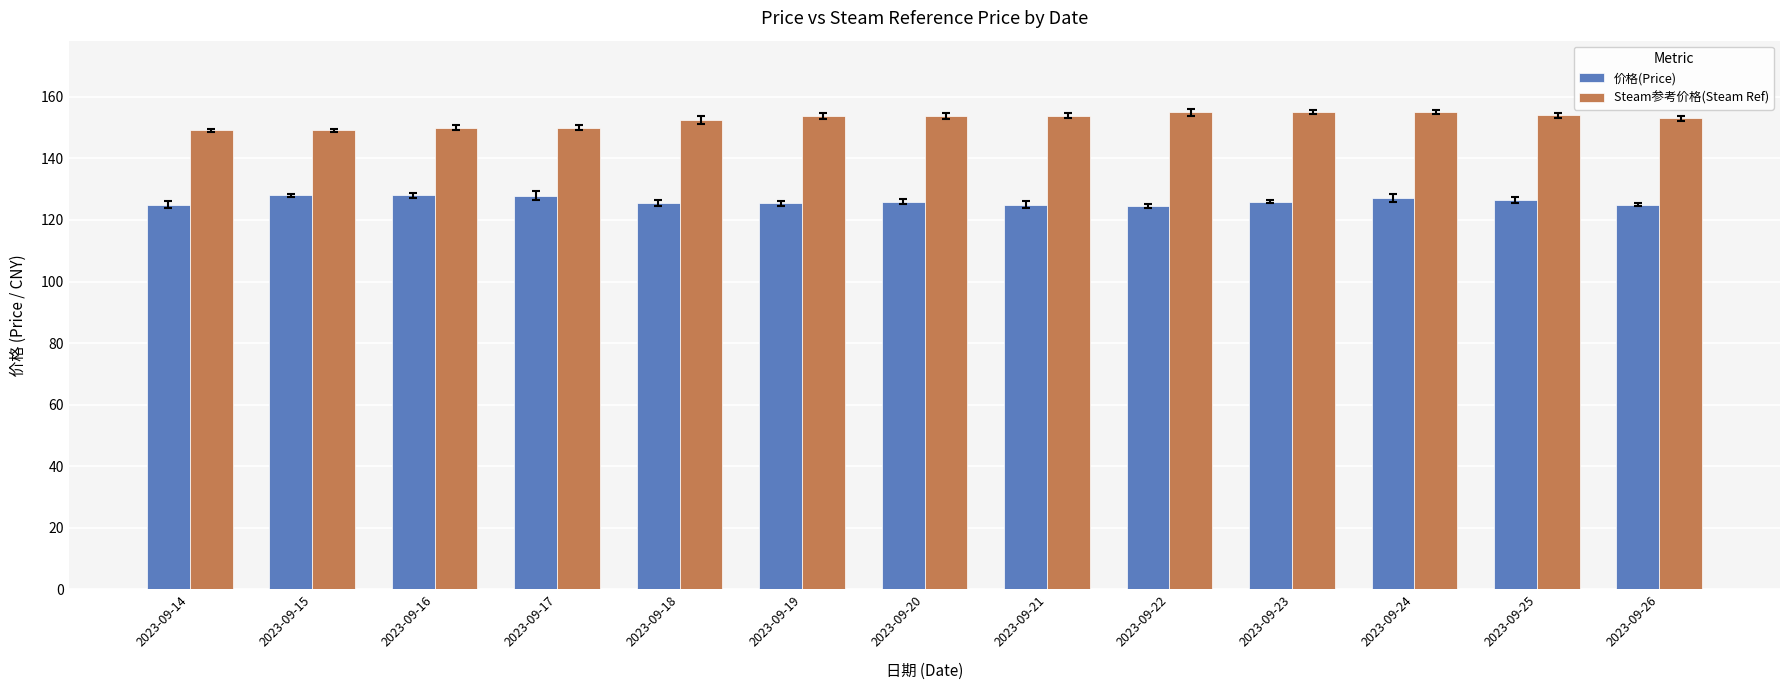

What are all the series names shown in the legend?

价格(Price), Steam参考价格(Steam Ref)